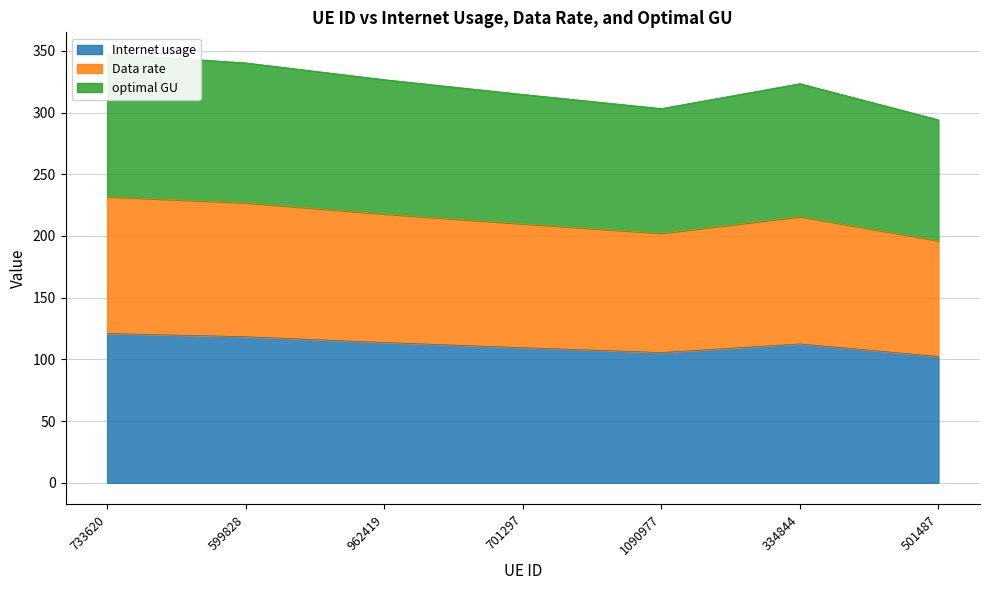

What is the lowest value of the Internet usage series?

102.3